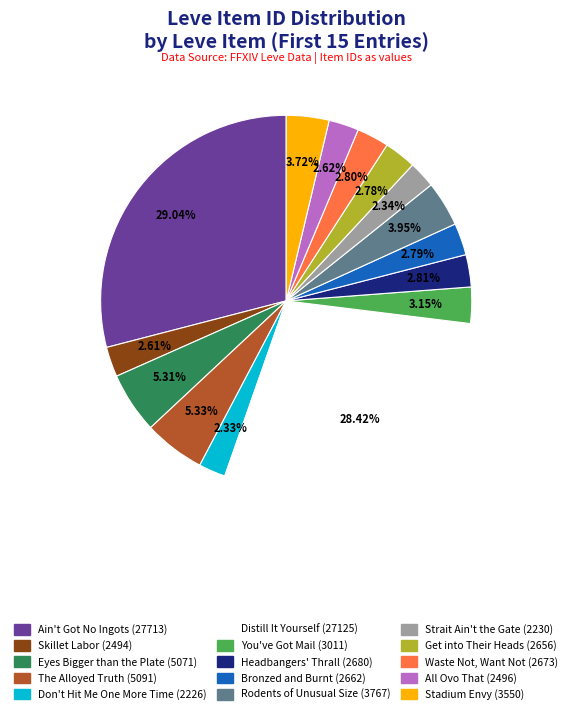

How many segments does this pie chart have?

15